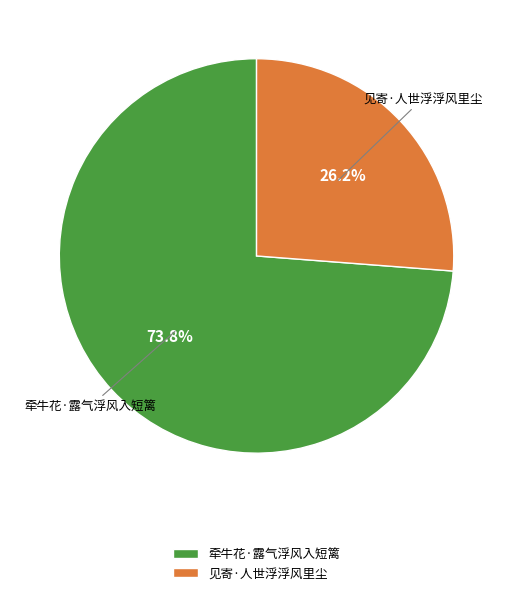

Is it true that 见寄·人世浮浮风里尘 is 26% of the pie?

True